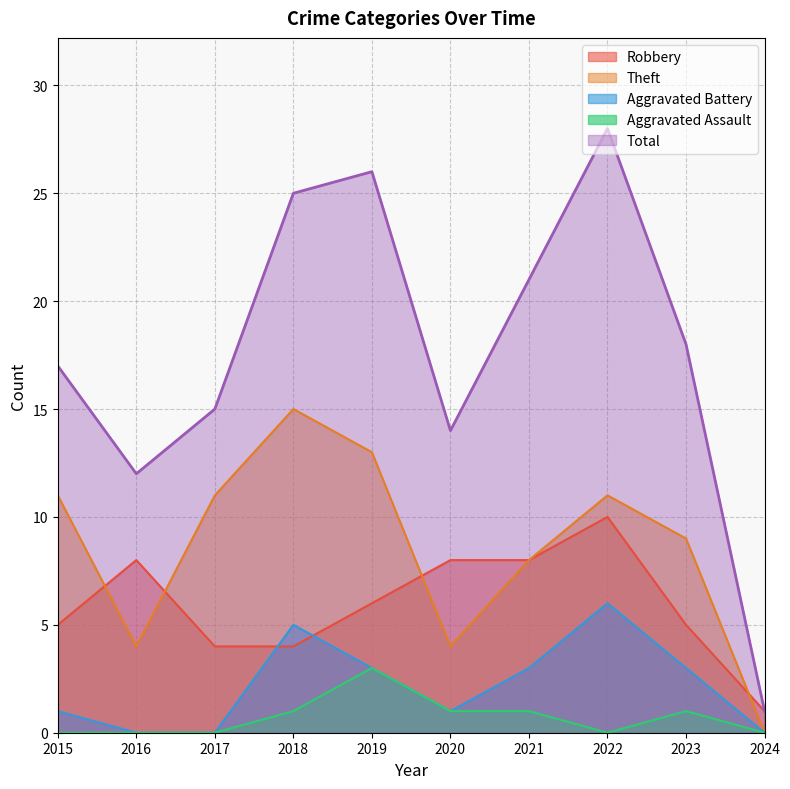

True or false: Robbery has more than 2 points higher than both neighbors.

False